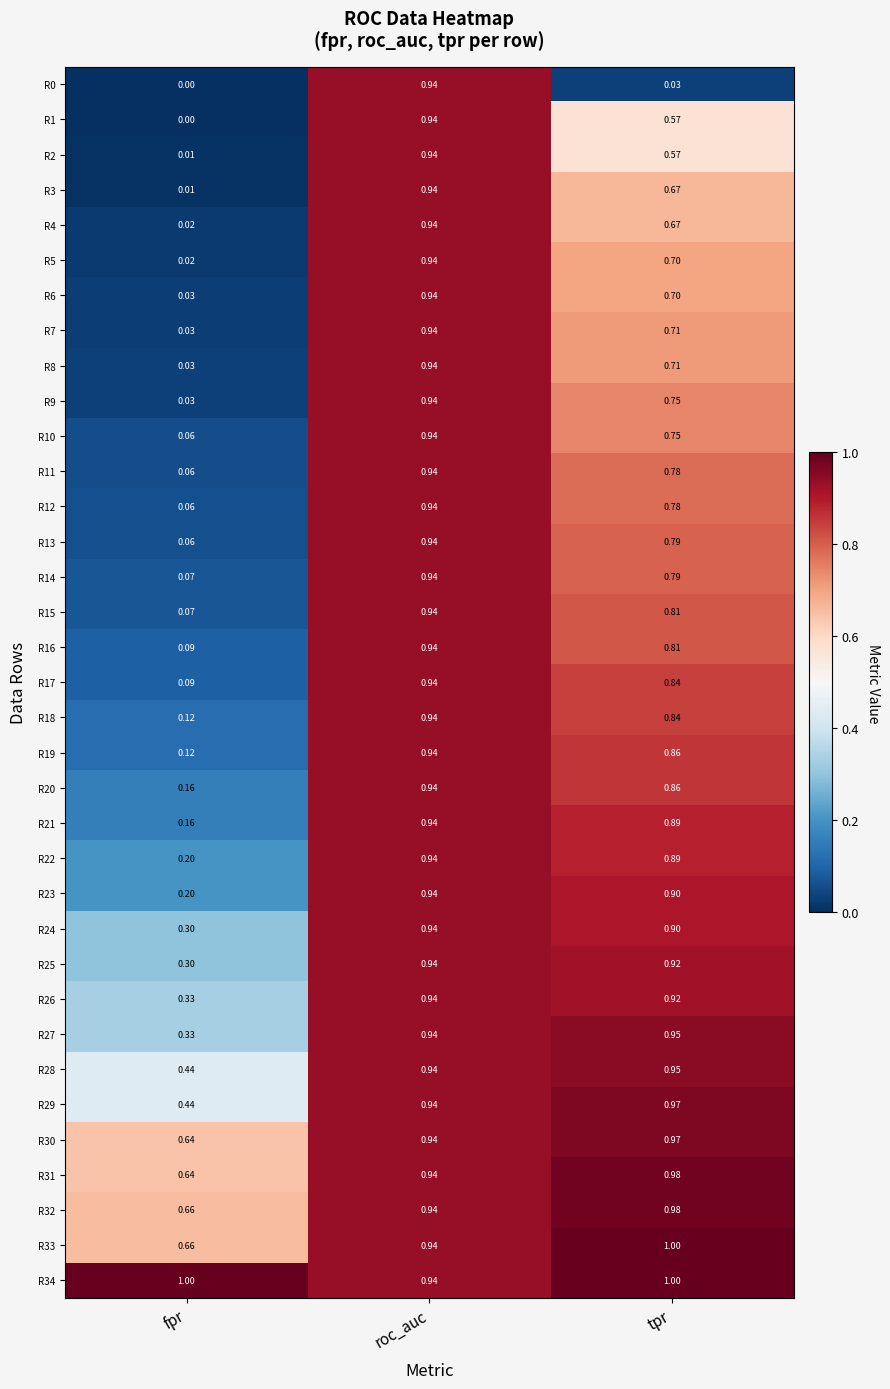

At which label is R10 closest to 0?

fpr